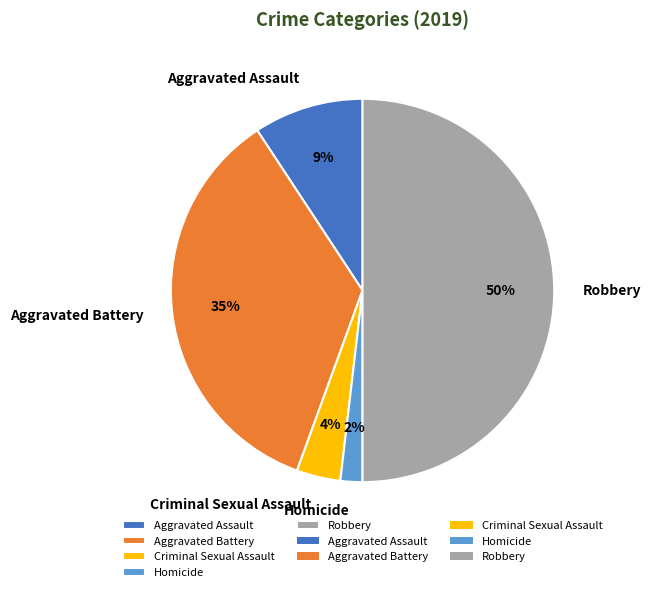

How many slices are in this pie chart?

5